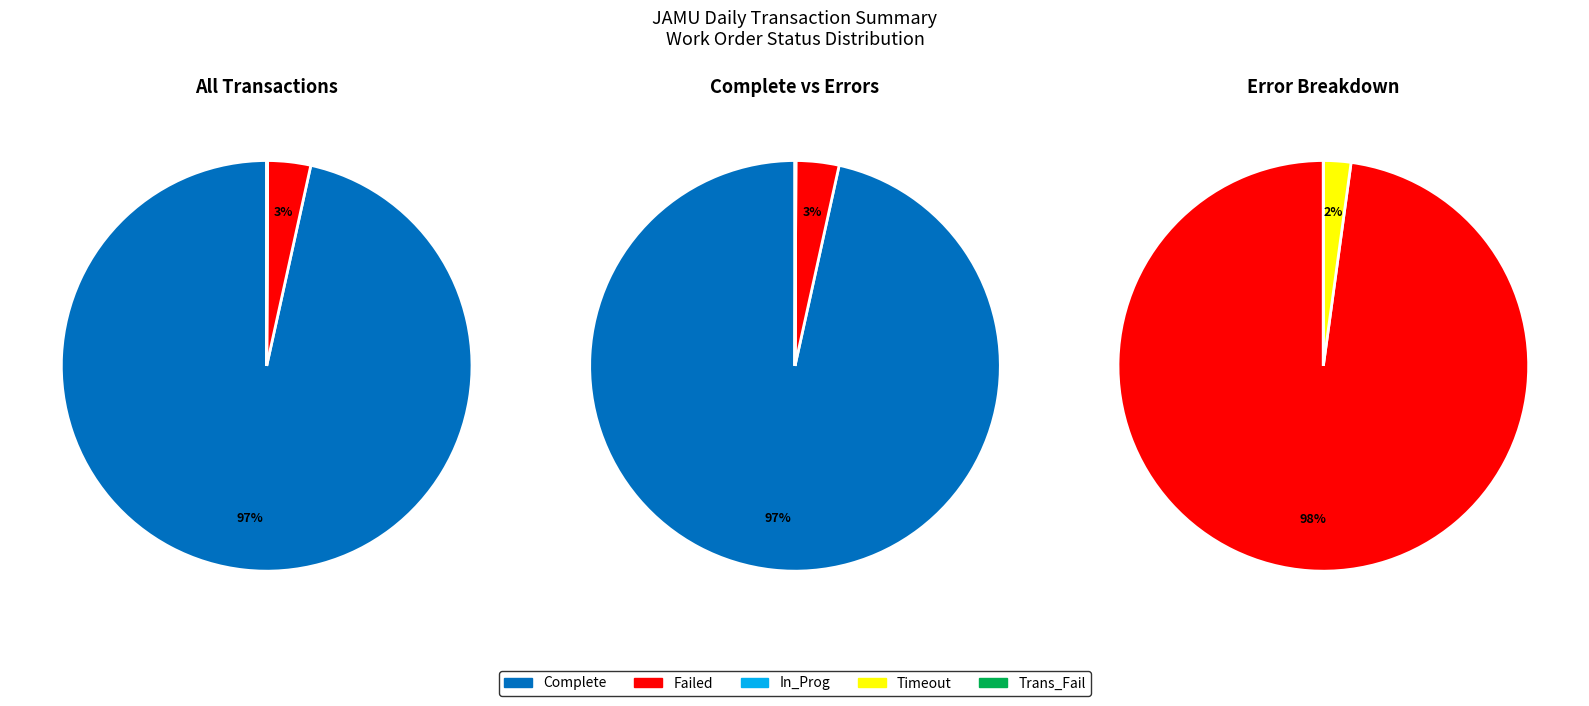

True or false: 12 accounts for 20% of the total.

False